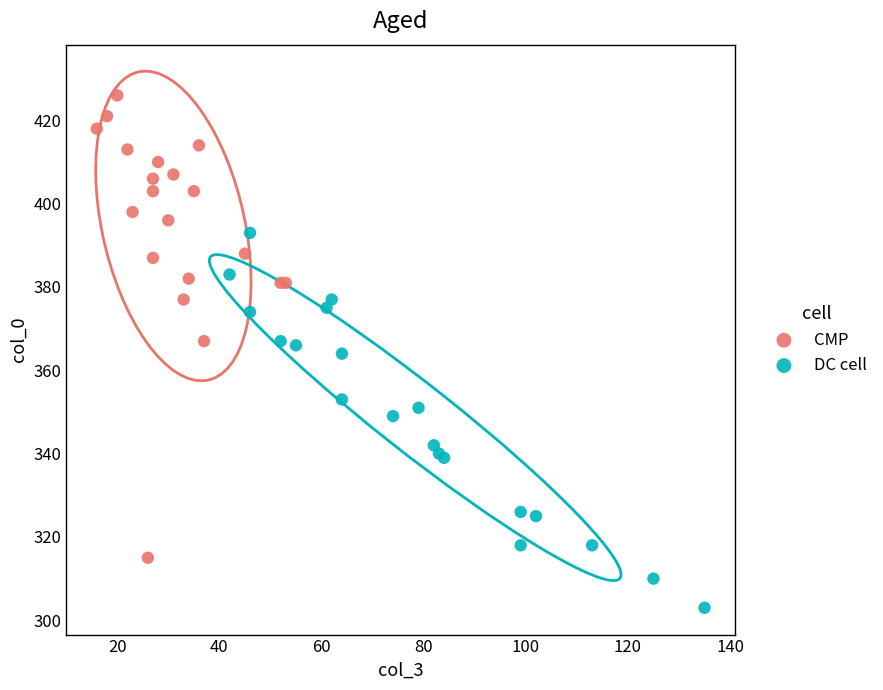

Which series contains the highest Y value?

CMP